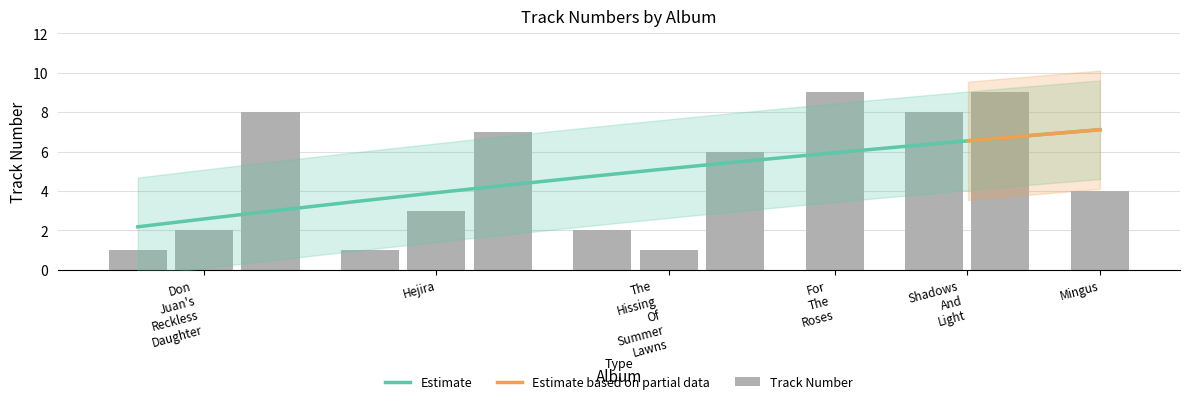

Between Don Juan's Reckless Daughter and The Hissing Of Summer Lawns, which is larger?

Don Juan's Reckless Daughter